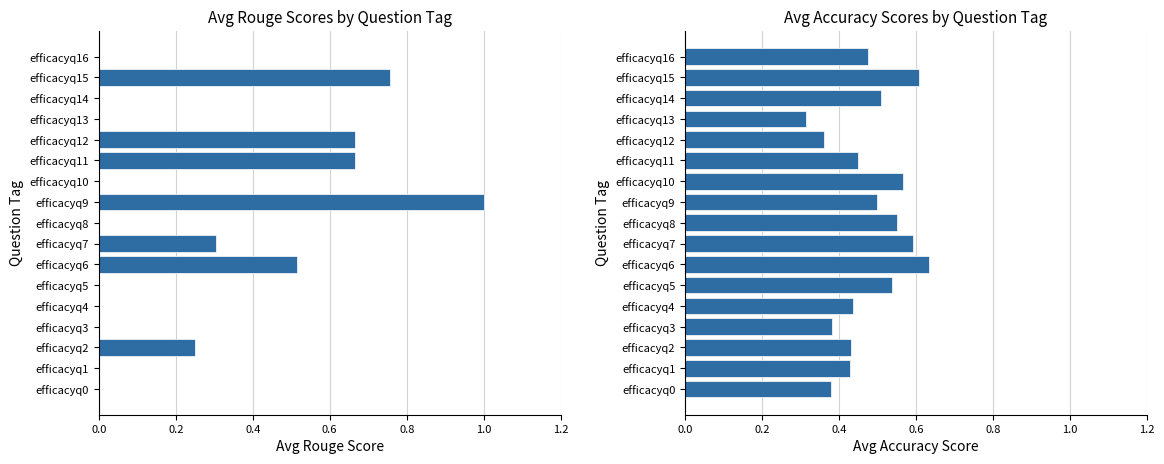

What is the average value of the Avg Acc ([Q][A] PM + [A]|[Q] PM)/2 series?

0.5